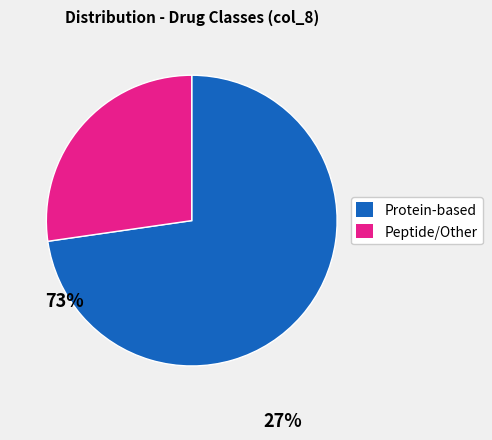

True or false: Protein-based accounts for 73% of the total.

True